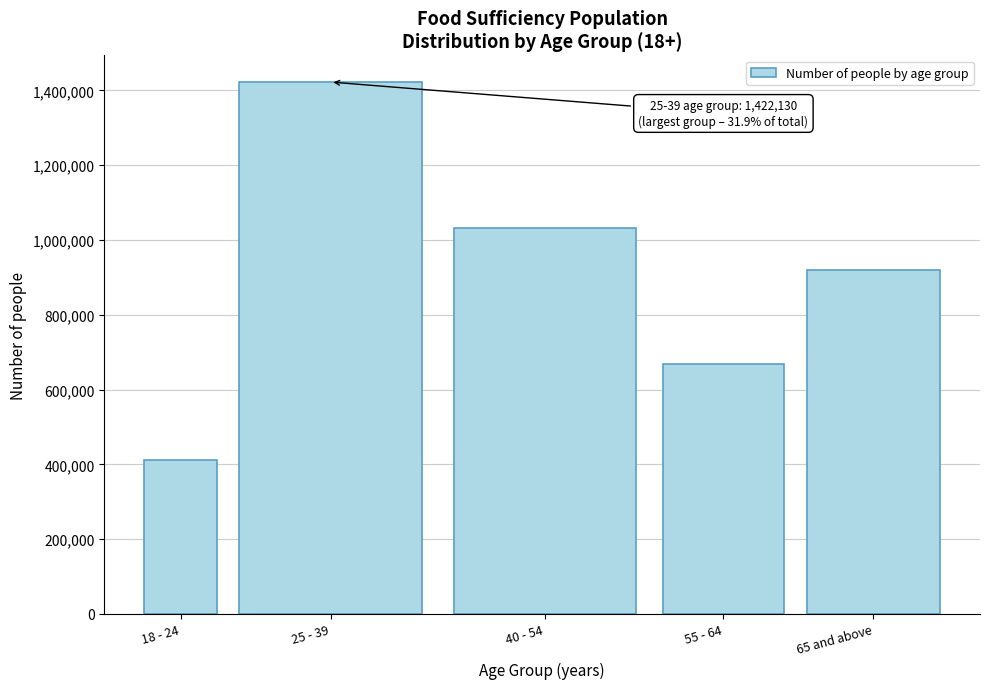

Reading right to left, transcribe all the data shown in this chart.

920559	669051	1032591	1422130	410387